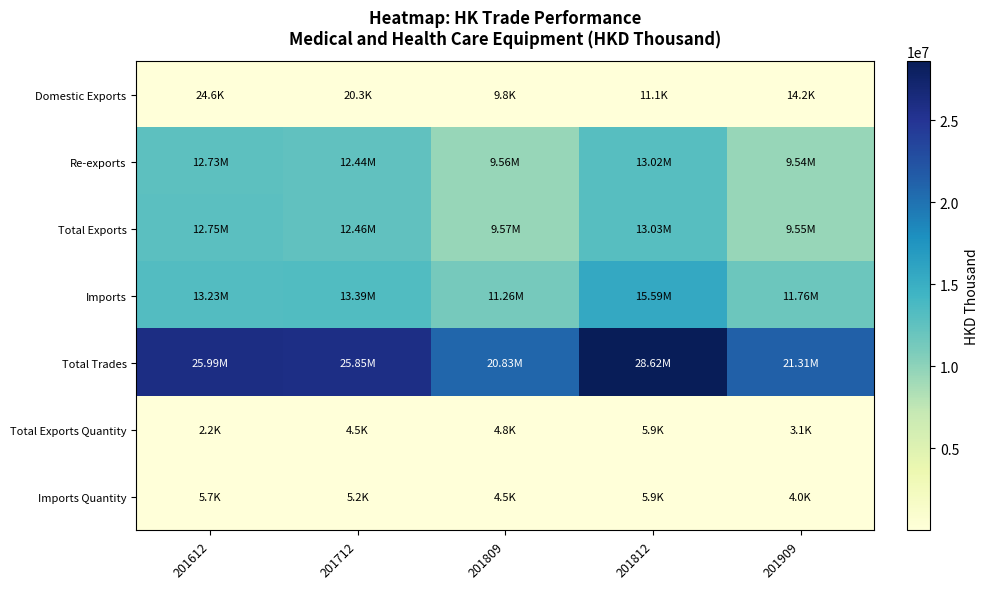

At which category does the chart reach its peak across all series?

201812